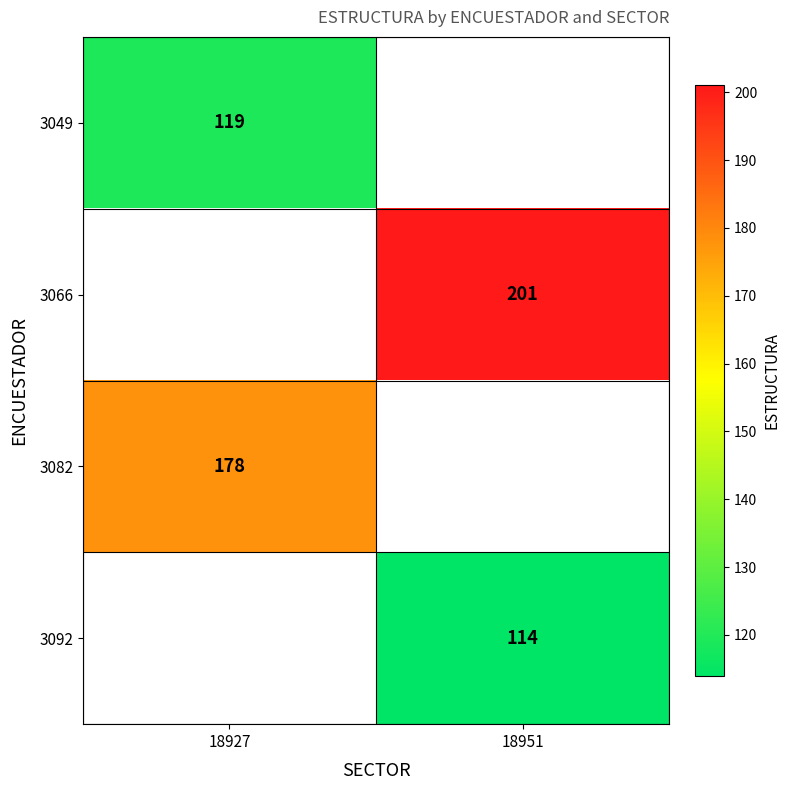

The value of 3092 at 18951 is 114. True or false?

True